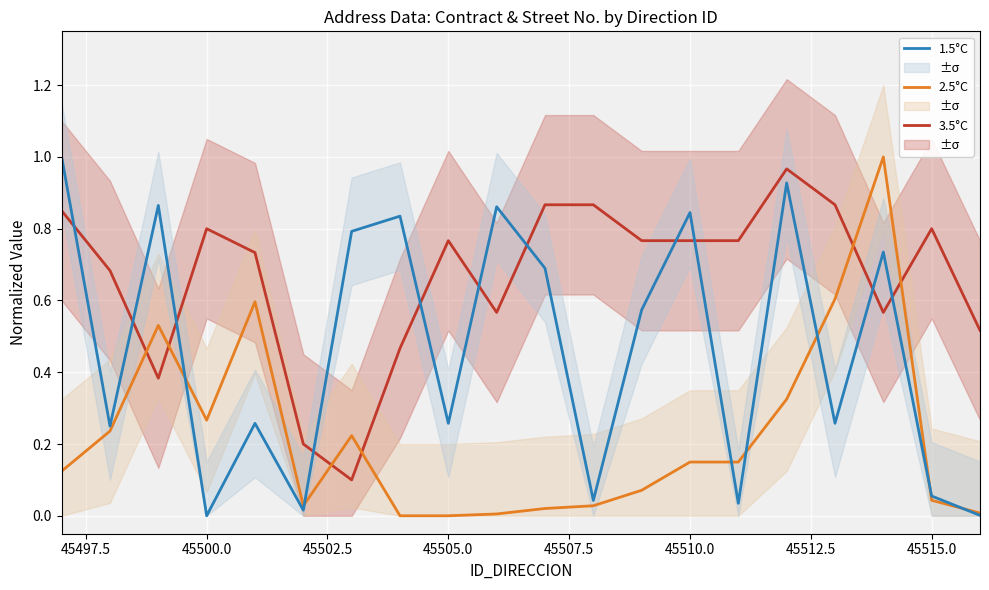

How many intersections are there between 1.5°C and 3.5°C?

11